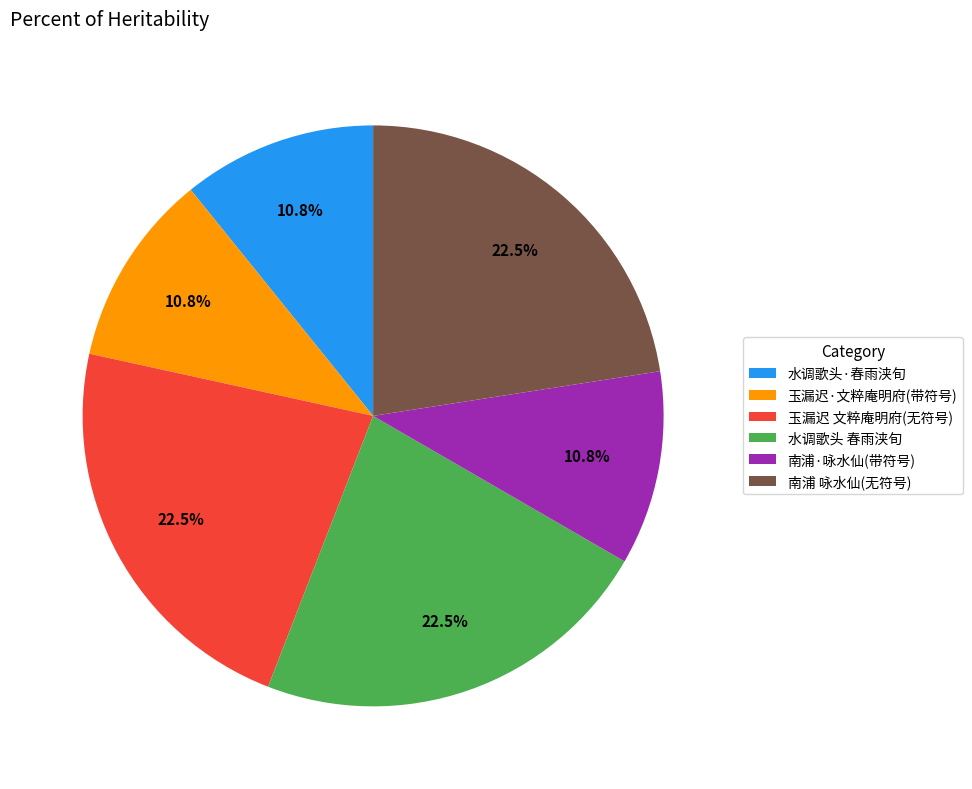

Approximately how many times larger is the value at 水调歌头 春雨浃旬 compared to 水调歌头·春雨浃旬?

2.1